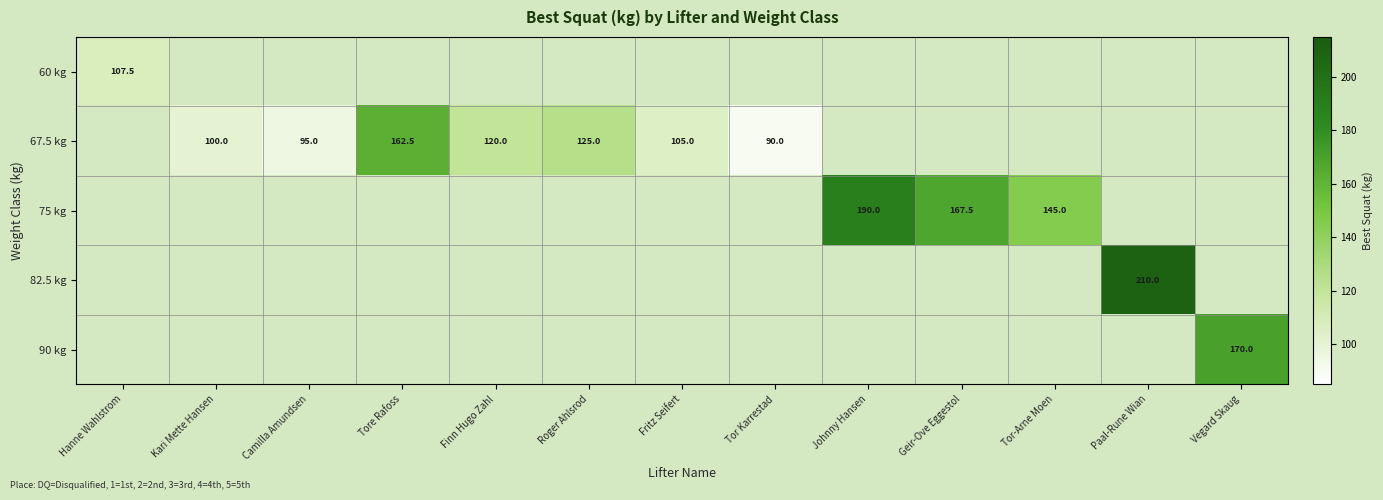

Is it true that 67.5 kg equals 133.4 at Camilla Amundsen?

False